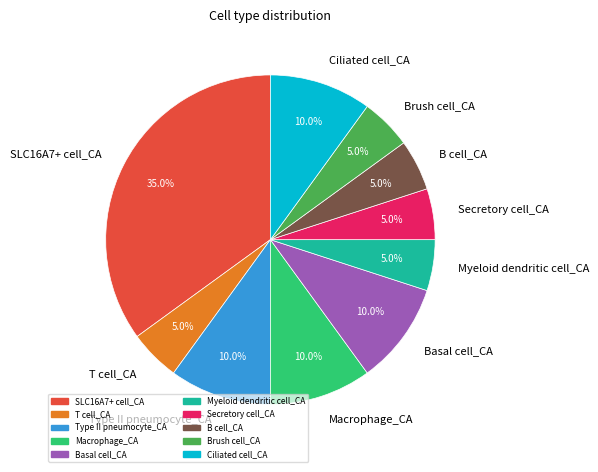

Is it true that Macrophage_CA is 10% of the pie?

True